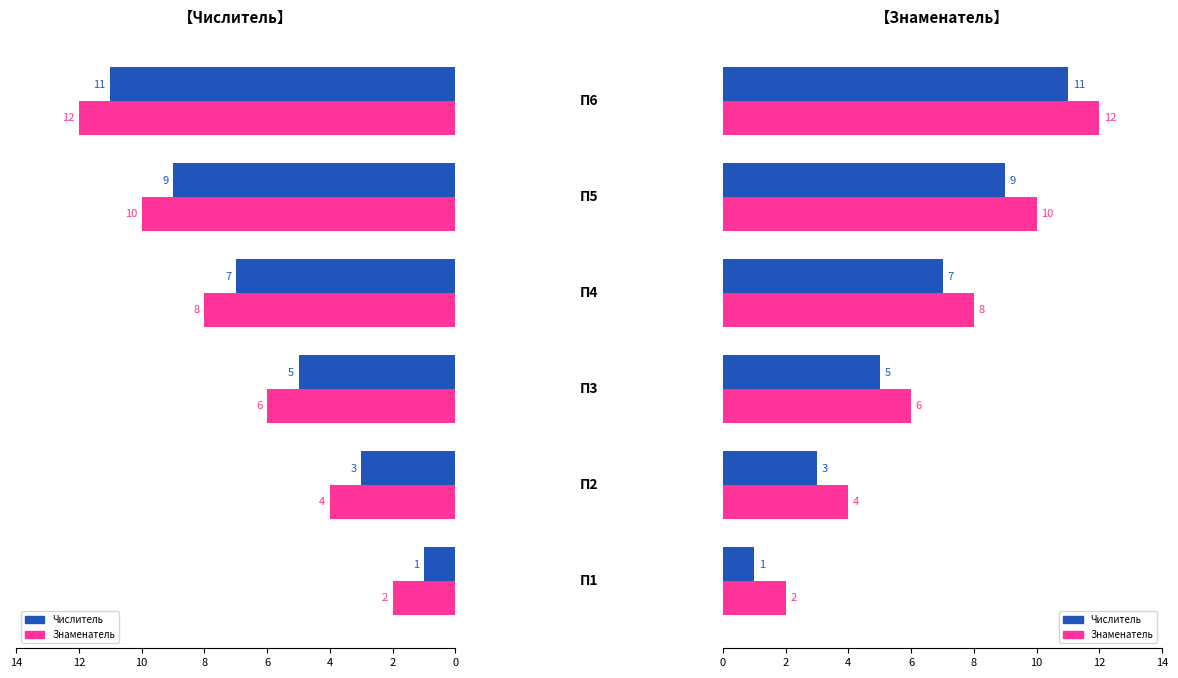

Rank the series at 4 from highest to lowest value.

Знаменатель, Числитель